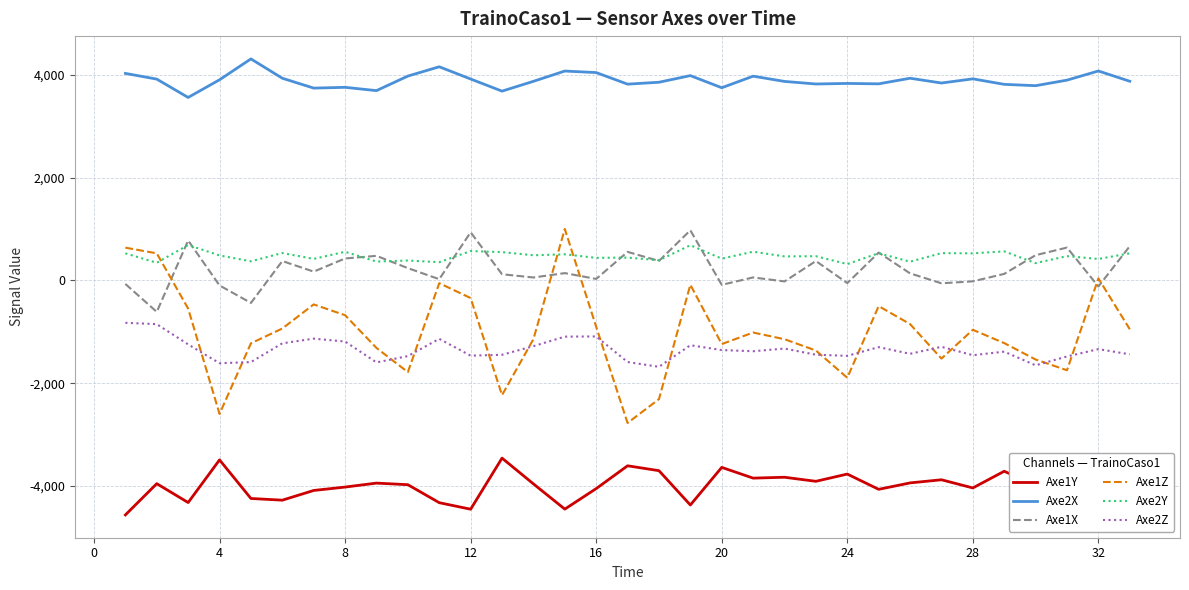

Which series has the largest range (max minus min)?

Axe1Z